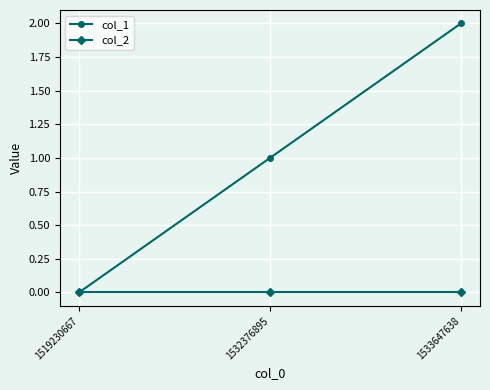

Which series has the largest total across all categories?

col_1